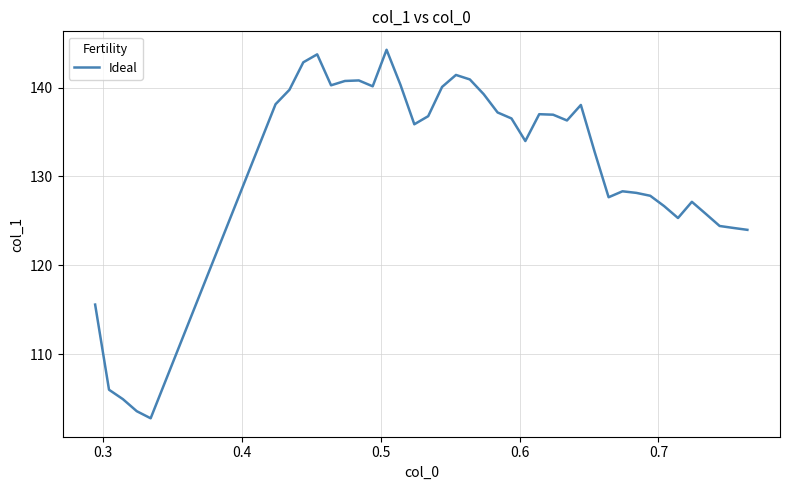

What is the minimum value shown in the chart?

102.8